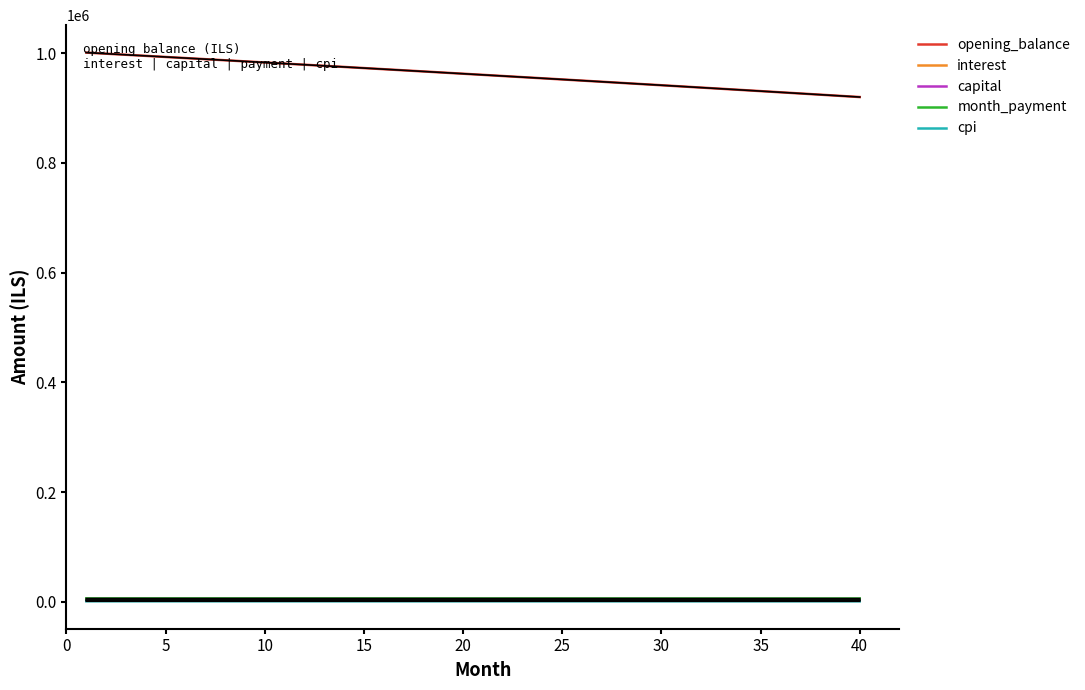

What are all the series names shown in the legend?

opening_balance, interest, capital, month_payment, cpi